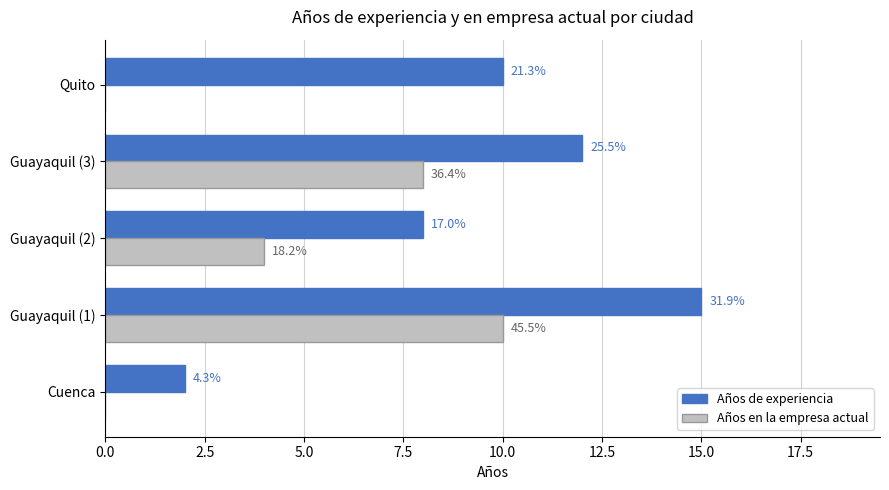

What are all the series names shown in the legend?

Años de experiencia, Años en la empresa actual